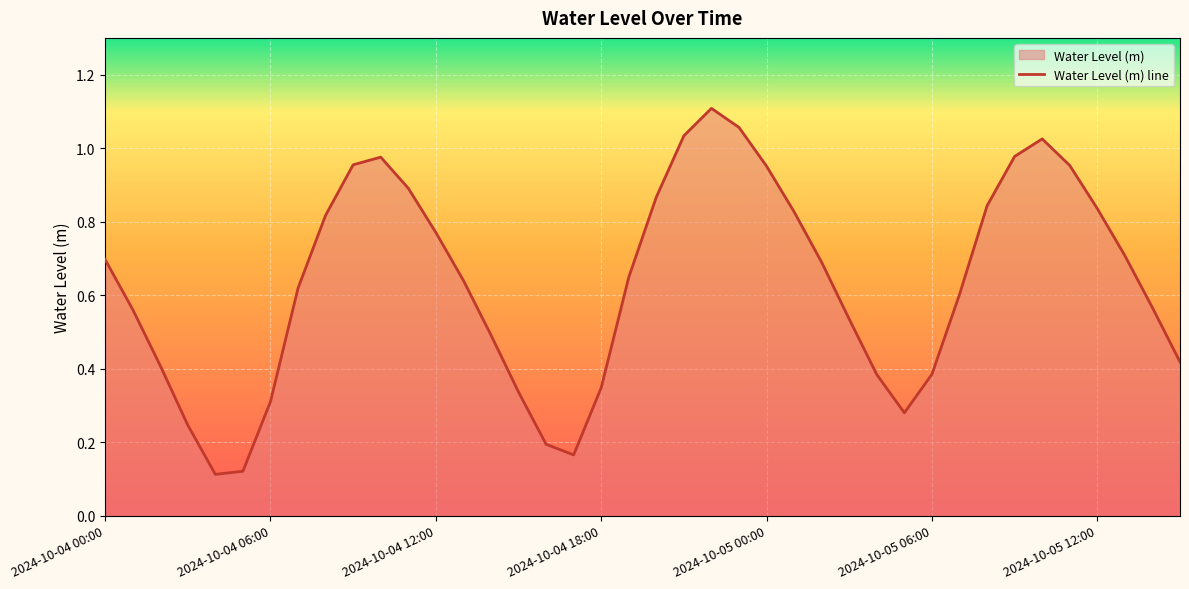

What is the difference between the maximum and second lowest values?

1.0